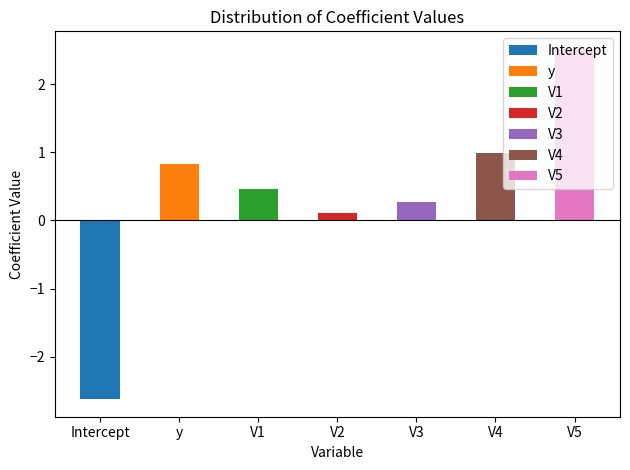

Which label corresponds to the largest value in the chart?

V5